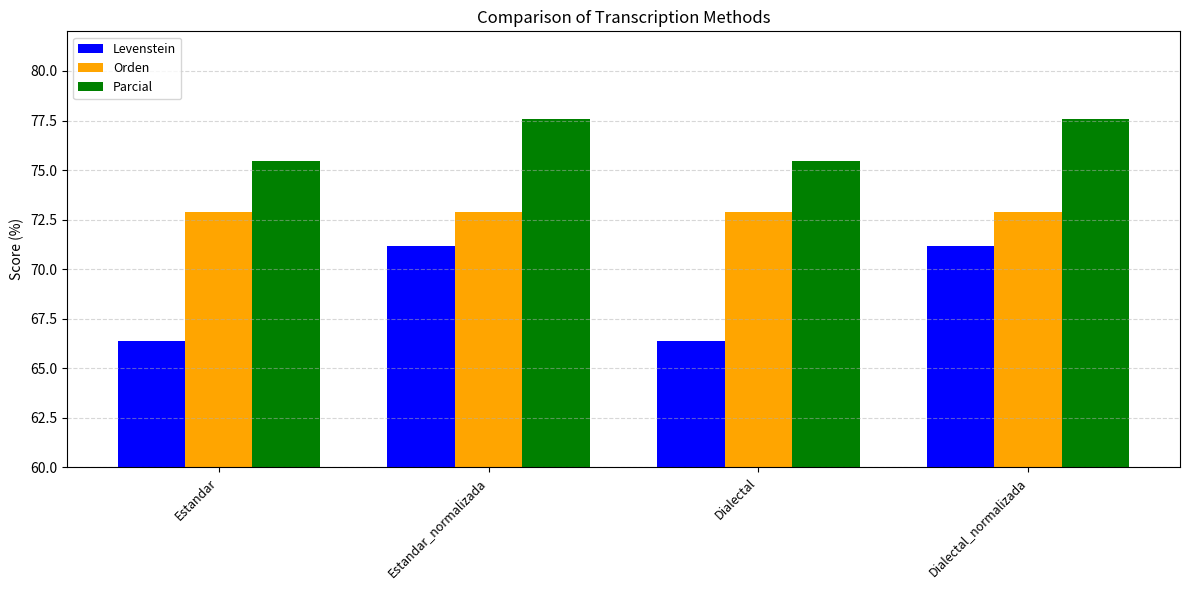

What is the difference between the second highest and second lowest values in the Parcial series?

2.1